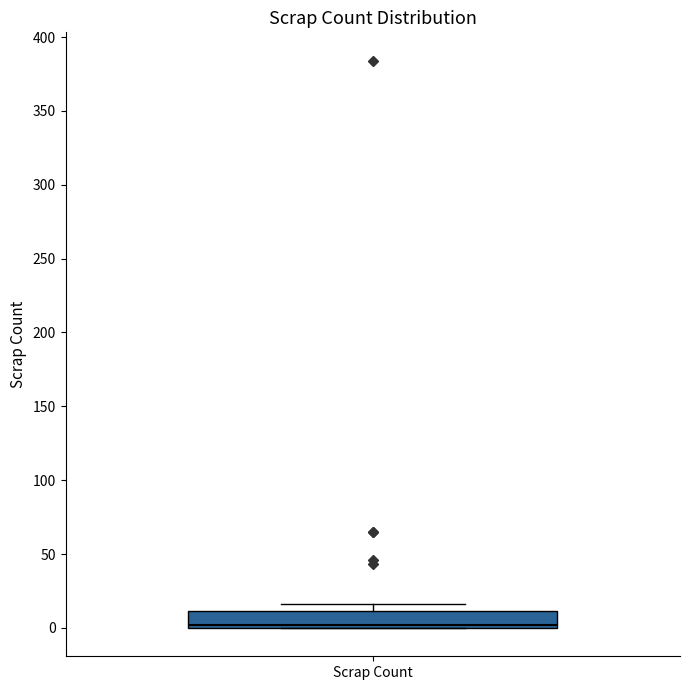

Where is the upper edge of the box for Scrap Count on the y-axis? The values are not printed on the chart, so give them approximately, as read against the axis.

10